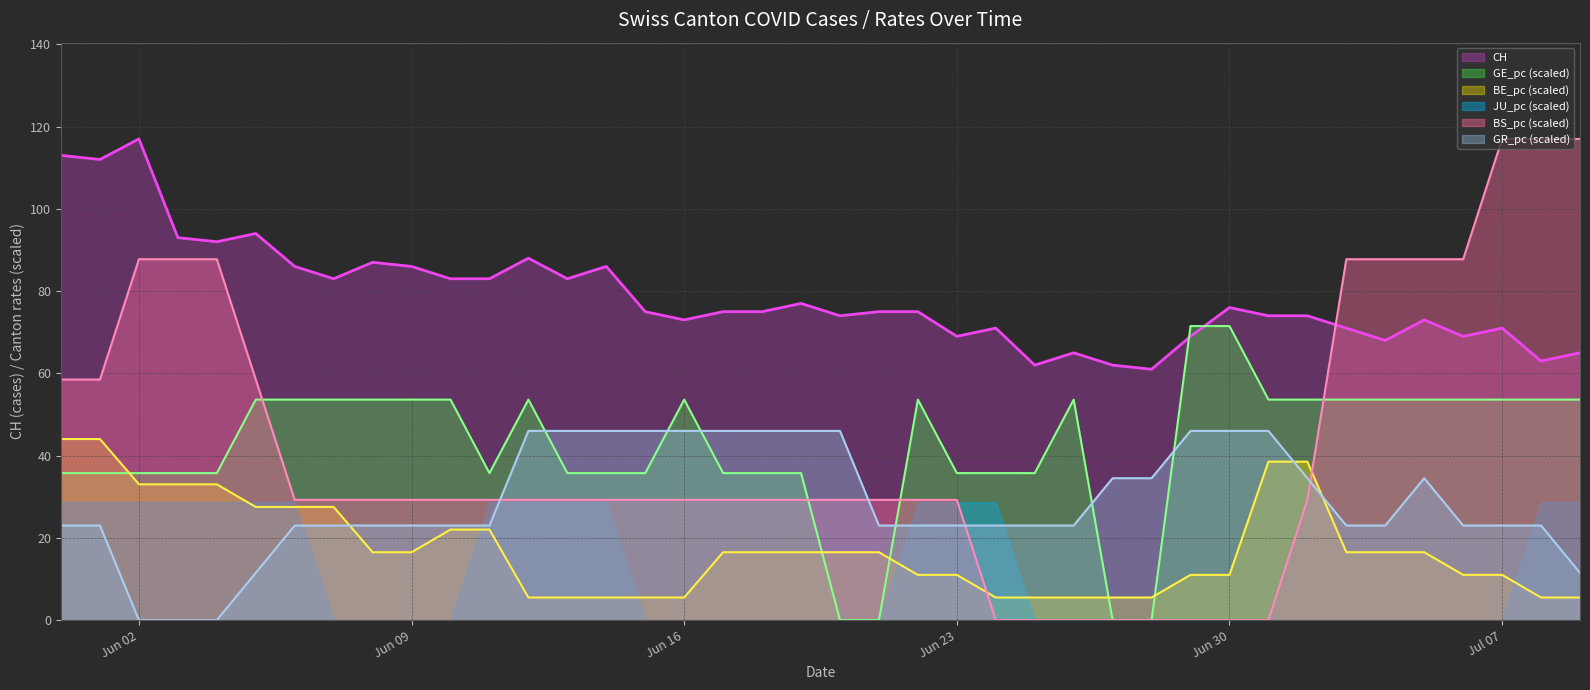

The BE_pc series shows 23.7 at 2020-06-17. True or false?

False